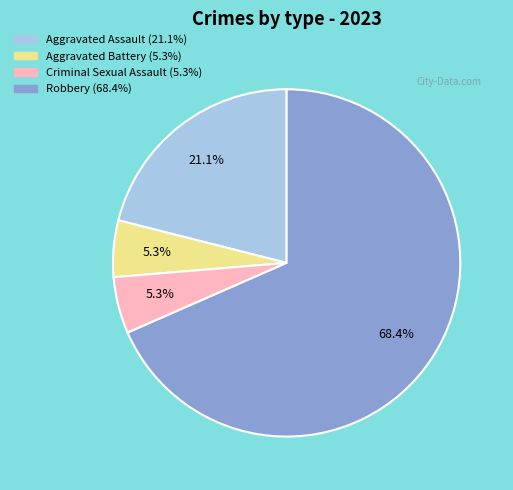

What is the ratio of the value at Aggravated Battery to the value at Robbery?

0.1